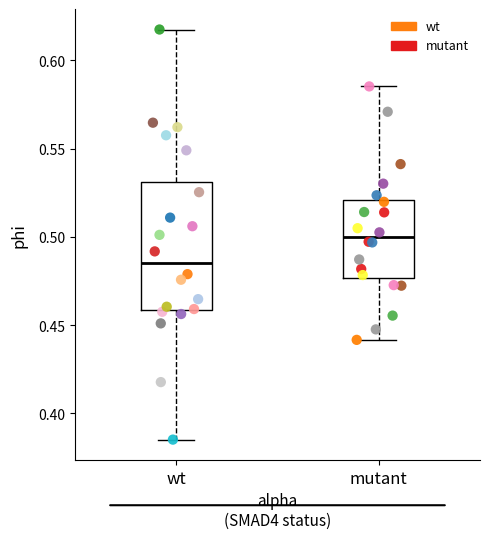

Which series contains the lowest Y value?

wt